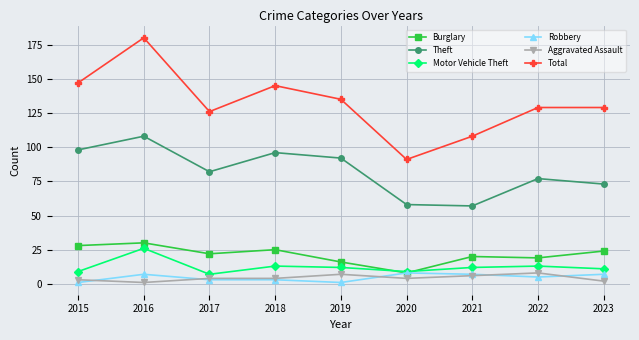

Reading right to left, list all the values displayed in this chart.

Burglary: 2023=24	2022=19	2021=20	2020=8	2019=16	2018=25	2017=22	2016=30	2015=28
Theft: 2023=73	2022=77	2021=57	2020=58	2019=92	2018=96	2017=82	2016=108	2015=98
Motor Vehicle Theft: 2023=11	2022=13	2021=12	2020=9	2019=12	2018=13	2017=7	2016=26	2015=9
Robbery: 2023=7	2022=5	2021=7	2020=8	2019=1	2018=3	2017=3	2016=7	2015=1
Aggravated Assault: 2023=2	2022=8	2021=6	2020=4	2019=7	2018=4	2017=4	2016=1	2015=3
Total: 2023=129	2022=129	2021=108	2020=91	2019=135	2018=145	2017=126	2016=180	2015=147